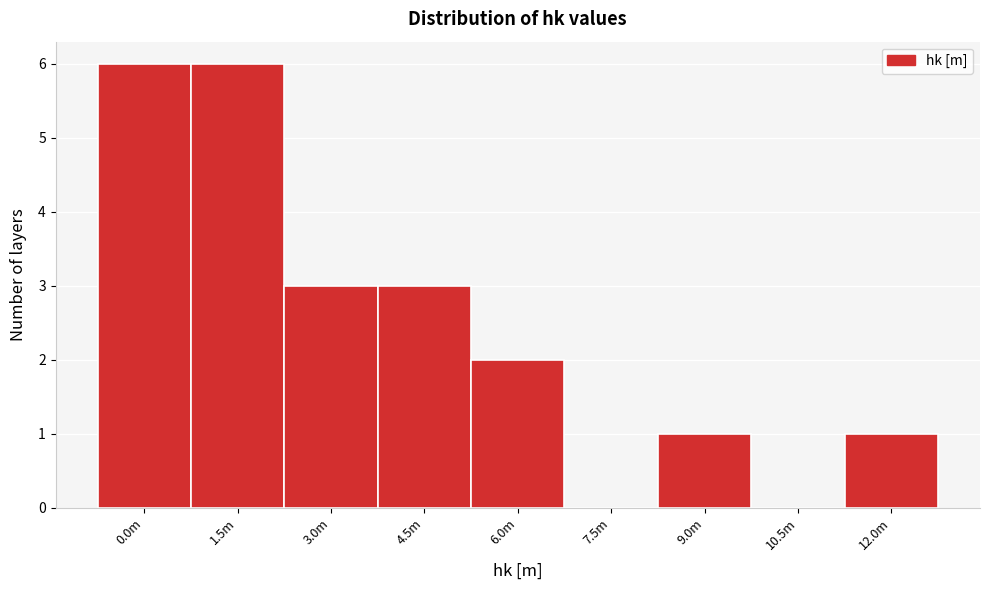

Reading left to right, list all the values displayed in this chart.

0.0m=6	1.5m=6	3.0m=3	4.5m=3	6.0m=2	7.5m=0	9.0m=1	10.5m=0	12.0m=1